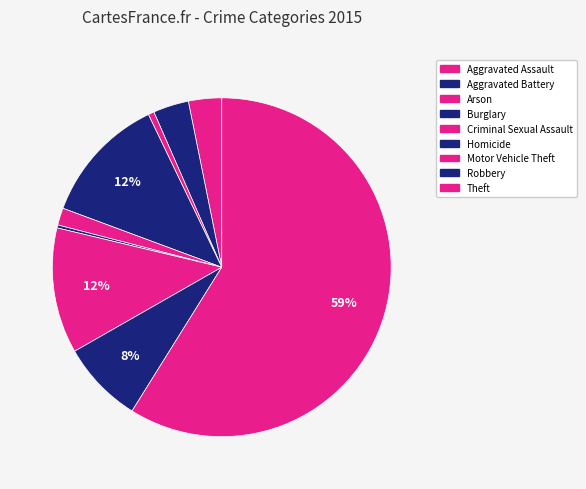

What is the smallest slice in the pie chart?

Homicide